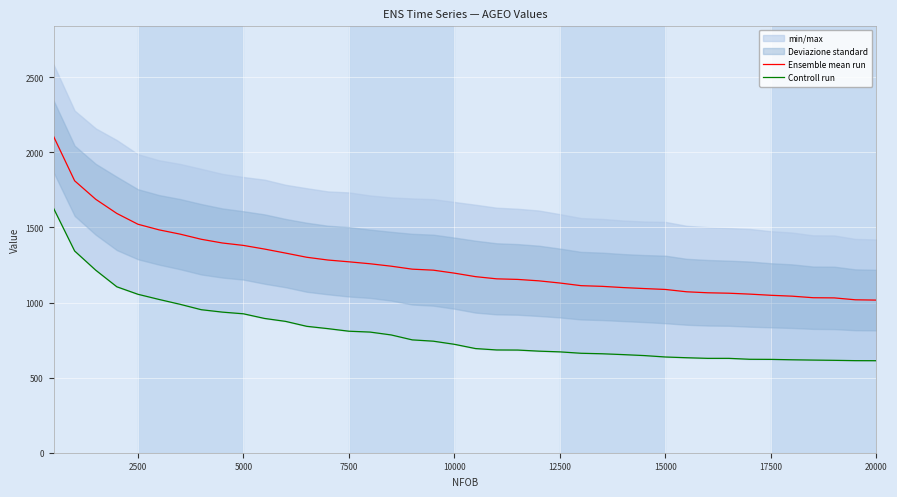

Which series has the largest range (max minus min)?

Ensemble mean run